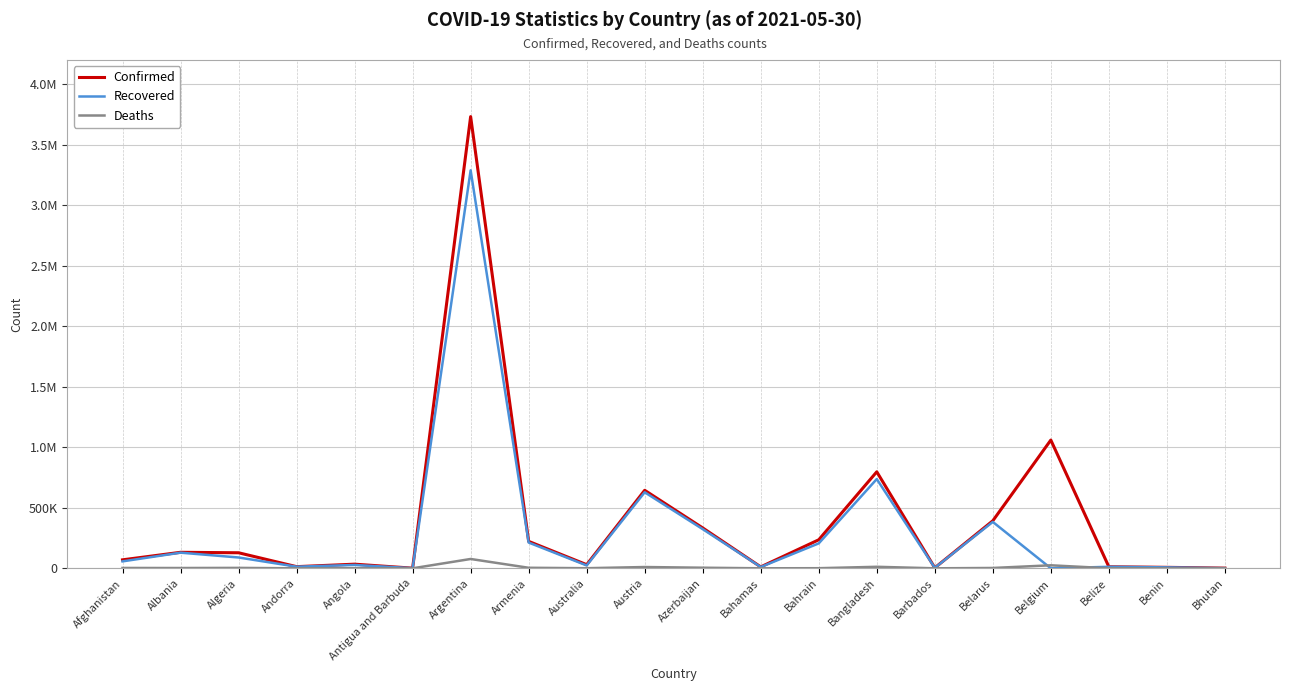

At which category is the sum across all series the highest?

Argentina